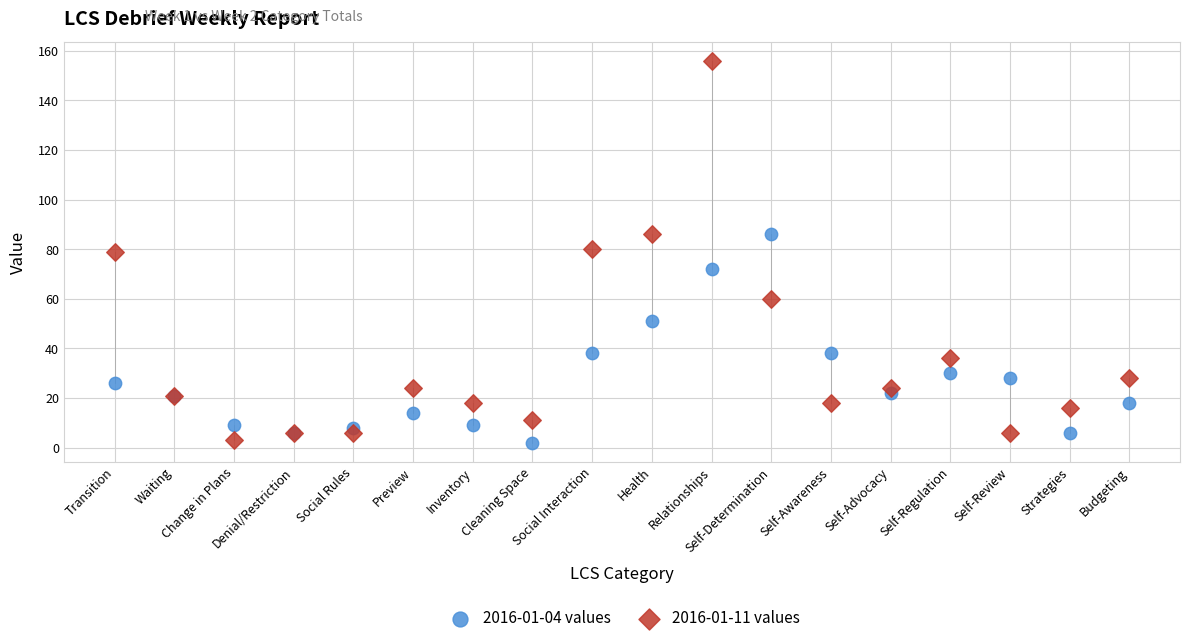

Which series reaches the maximum Y coordinate?

2016-01-11 values